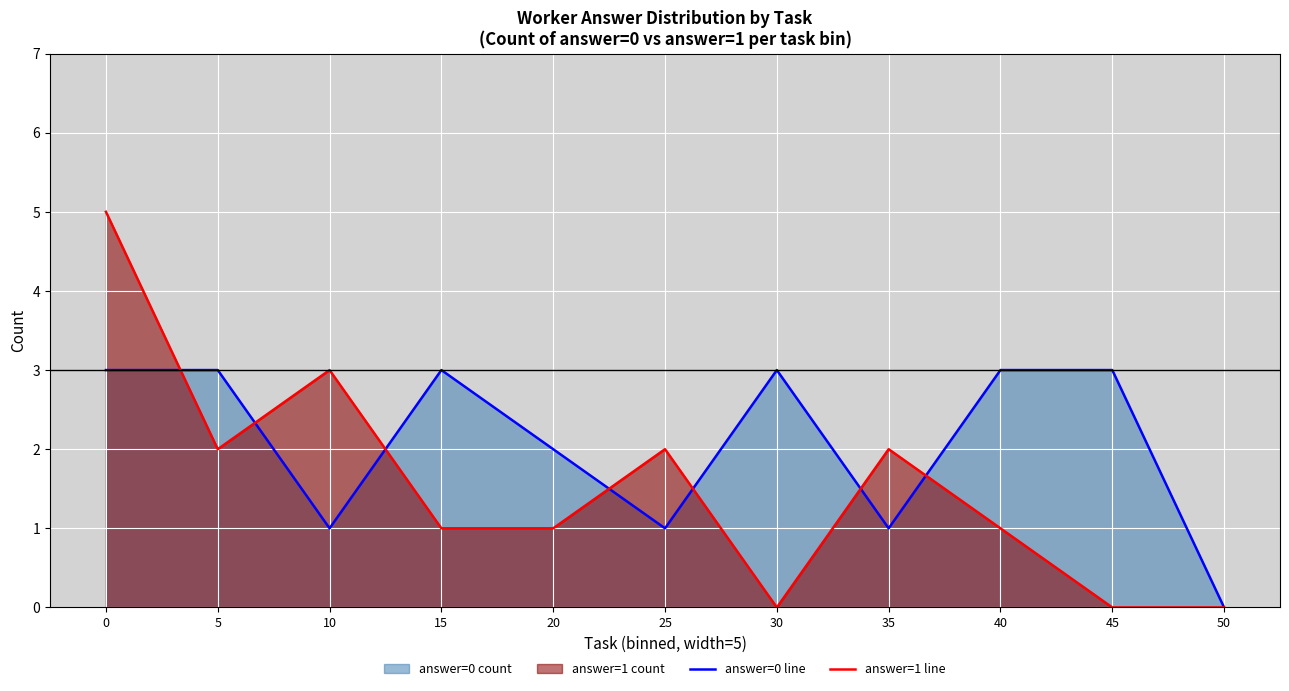

Read the answer=0 line value at 25.

1